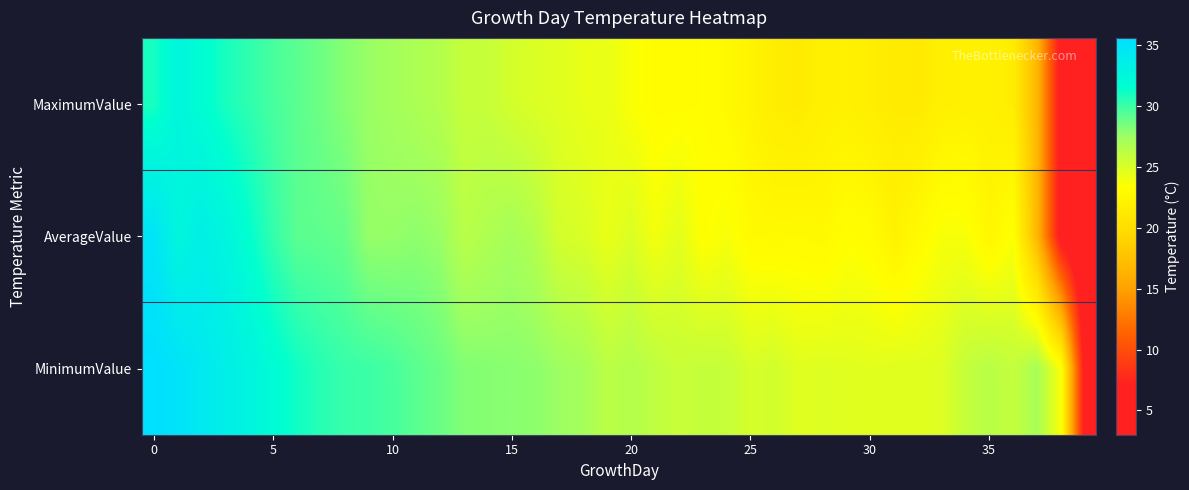

Reading left to right, extract all data points from this chart.

MaximumValue: 30.9	32.6	31.8	30.9	30.3	29.7	29.2	28.7	28.1	27.6	27.3	26.9	26.6	25.8	25.8	25.2	24.9	24.7	24.3	24.3	23.6	23.1	23.1	23.2	22.8	22.3	21.6	21.4	21.9	22.0	21.7	21.4	21.3	21.9	22.0	22.0	21.6	16.7	5.9	3.0
AverageValue: 34.9	32.6	33.4	32.7	31.5	30.2	29.2	29.1	28.9	27.7	27.7	27.9	27.6	26.4	26.8	27.2	26.6	25.2	25.0	24.3	24.9	23.9	24.6	23.3	23.7	22.9	22.8	22.9	22.7	23.3	23.1	22.1	22.9	23.7	23.7	22.5	23.5	16.7	5.9	3.4
MinimumValue: 35.6	35.1	34.3	33.6	32.8	31.9	31.1	30.5	30.1	30.0	29.7	29.2	28.8	28.2	28.1	28.0	27.9	27.5	27.2	26.3	26.6	26.1	25.7	25.9	25.8	25.1	25.3	24.7	24.8	24.7	24.6	24.7	24.7	24.8	25.9	26.4	25.9	27.1	23.6	5.9